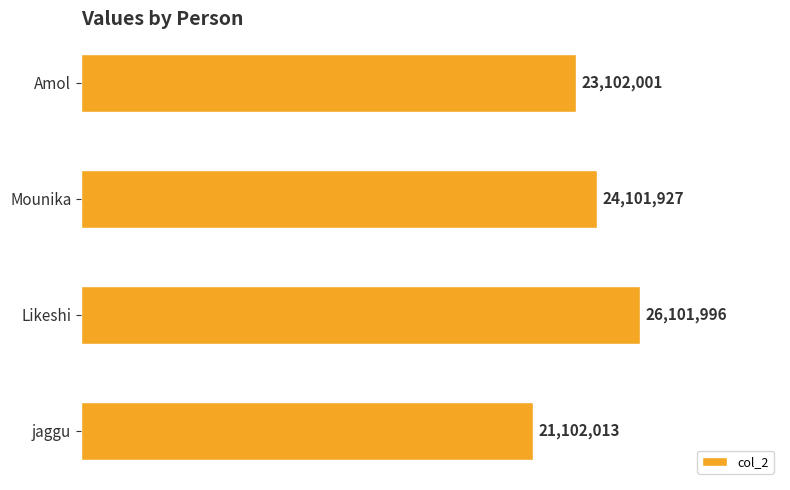

Does the chart contain any negative values?

No